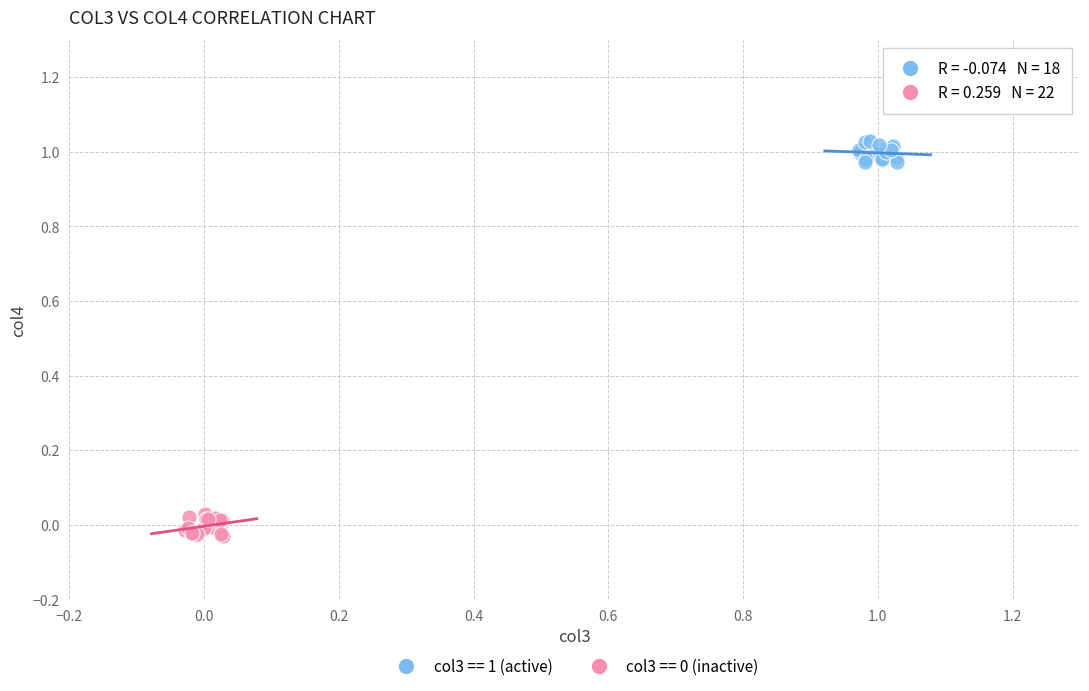

Which series reaches the maximum Y coordinate?

col3 == 1 (active)